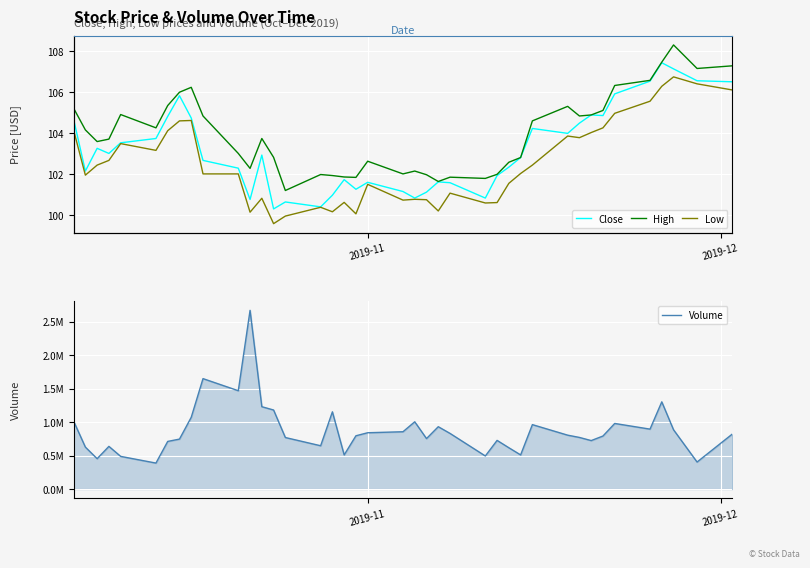

True or false: Close and High intersect in this chart.

False